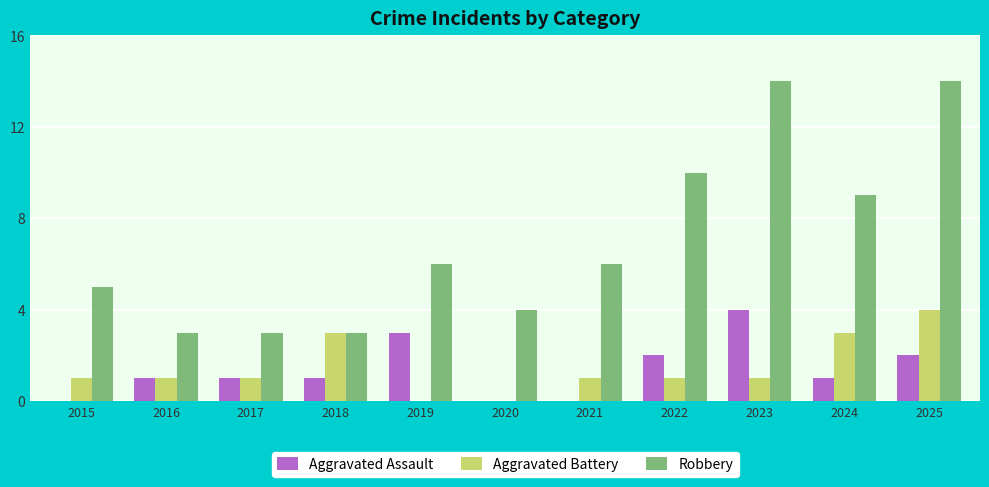

What is the difference between the Robbery values at 2020 and 2016?

1